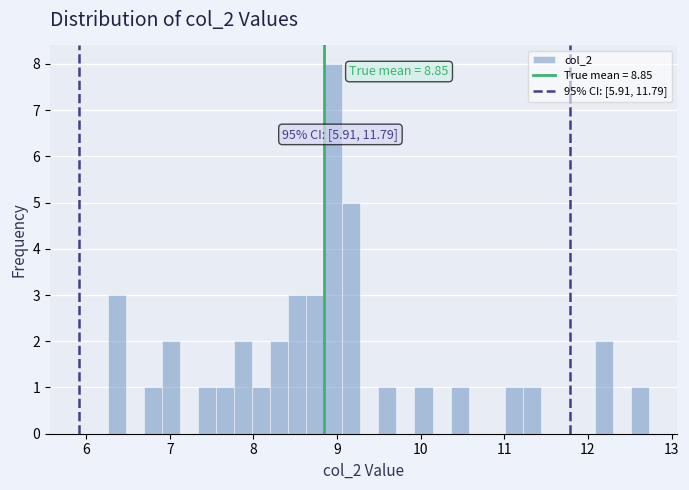

Around what value on the x-axis is the tallest bar? Give the approximate position of its centre, as read against the axis.

9.0